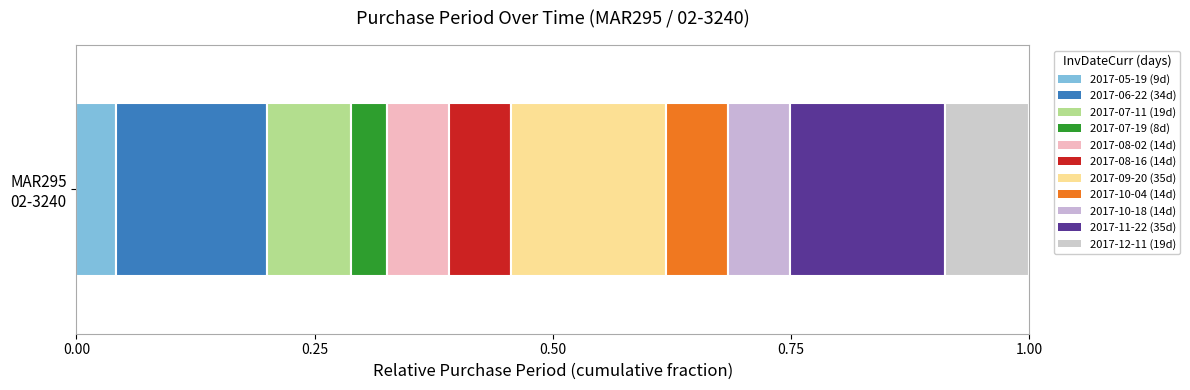

How many series are shown in this chart?

11